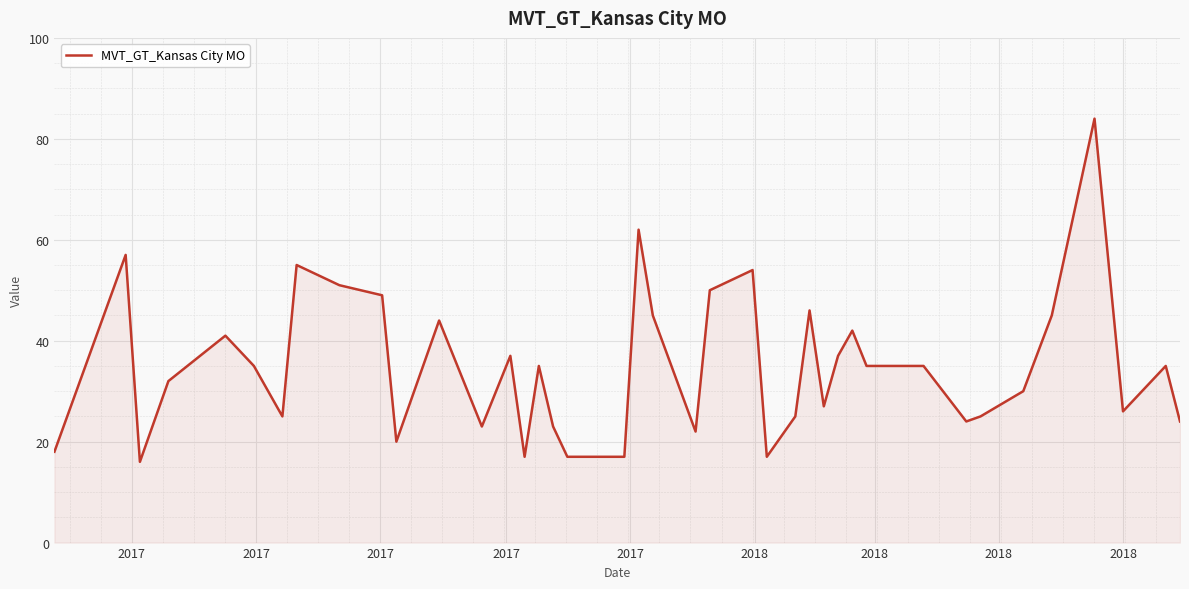

What is the greatest value displayed?

84